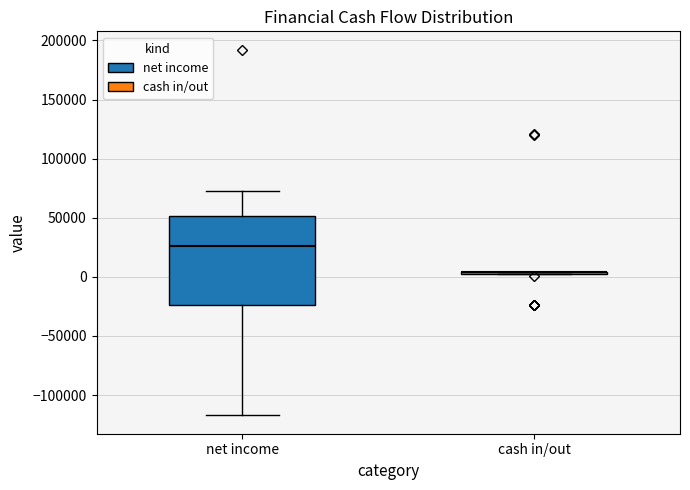

Reading left to right, read every box against the y-axis: the position of its median line, the range the box covers, and the ends of its whiskers. The values are not printed on the chart, so give them approximately, as read against the axis.

net income: median 25000, box -25000 to 50000, whiskers -115000 to 70000
cash in/out: box collapsed to a line at 5000, whiskers 0 to 5000